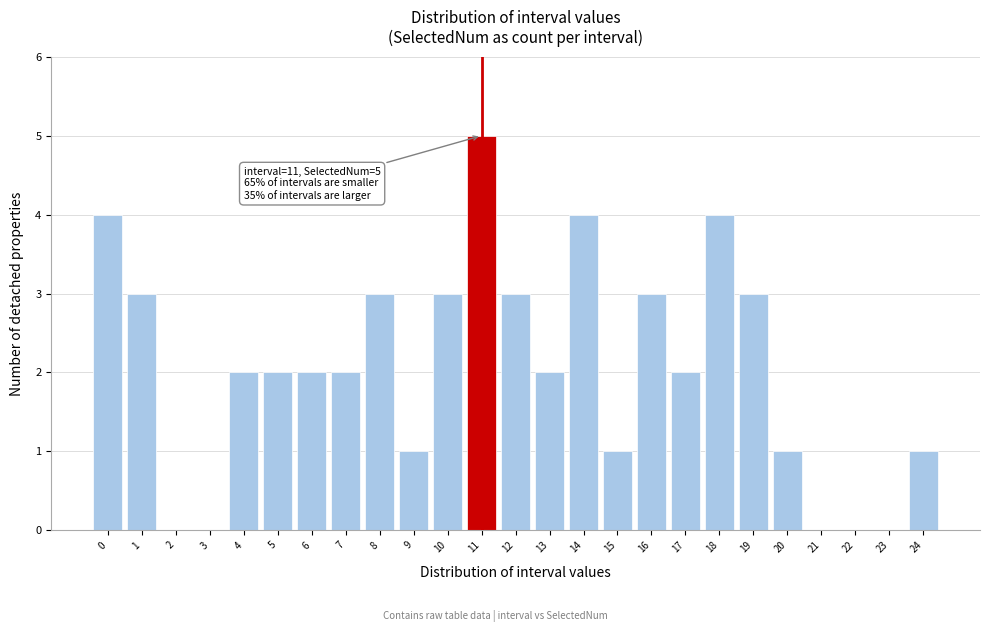

Reading right to left, what are all the values shown in this chart?

24=1	23=0	22=0	21=0	20=1	19=3	18=4	17=2	16=3	15=1	14=4	13=2	12=3	11=5	10=3	9=1	8=3	7=2	6=2	5=2	4=2	3=0	2=0	1=3	0=4